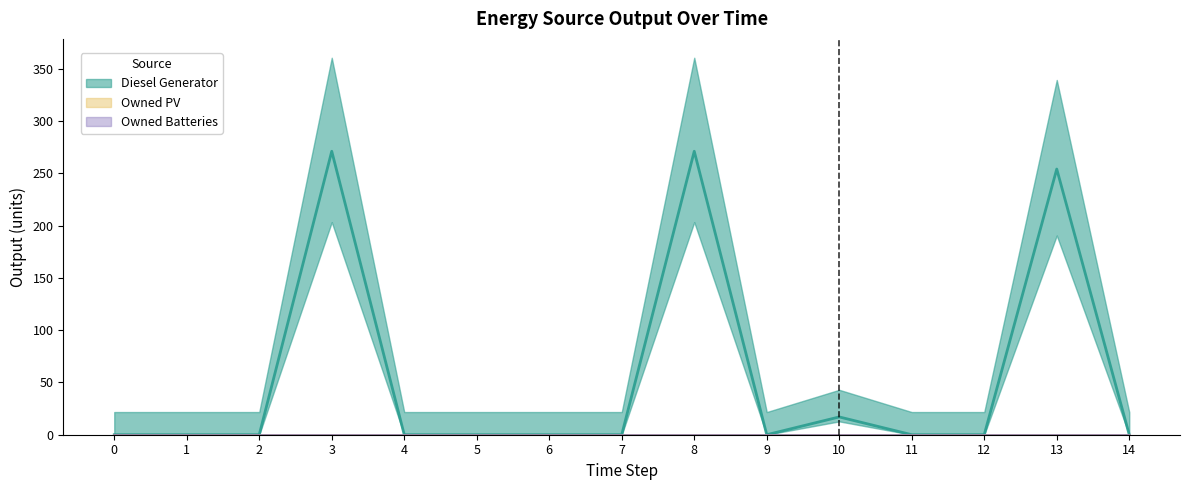

True or false: Owned PV has more than 1 interior local peaks.

False